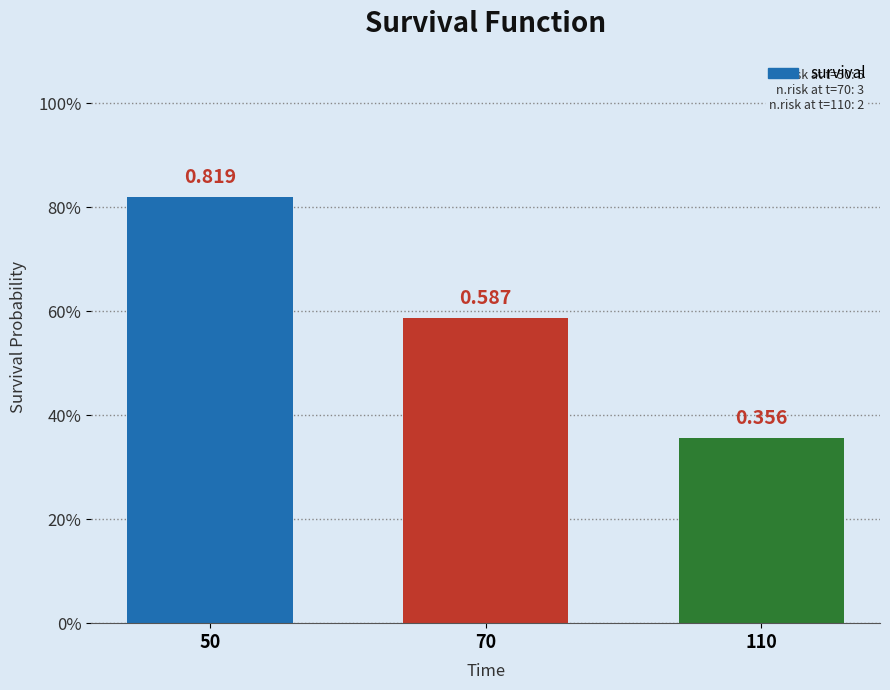

Read the value at 70.

0.6